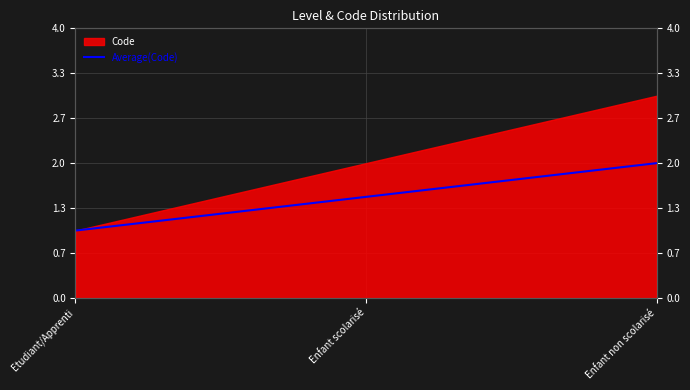

What position from the left is Etudiant/Apprenti?

1